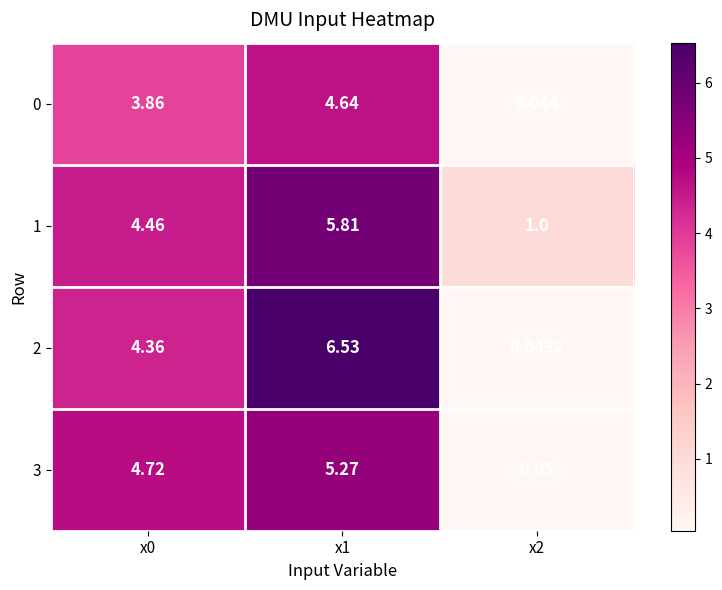

Is the value of 3 at x1 greater than the value of 0 at x1?

Yes